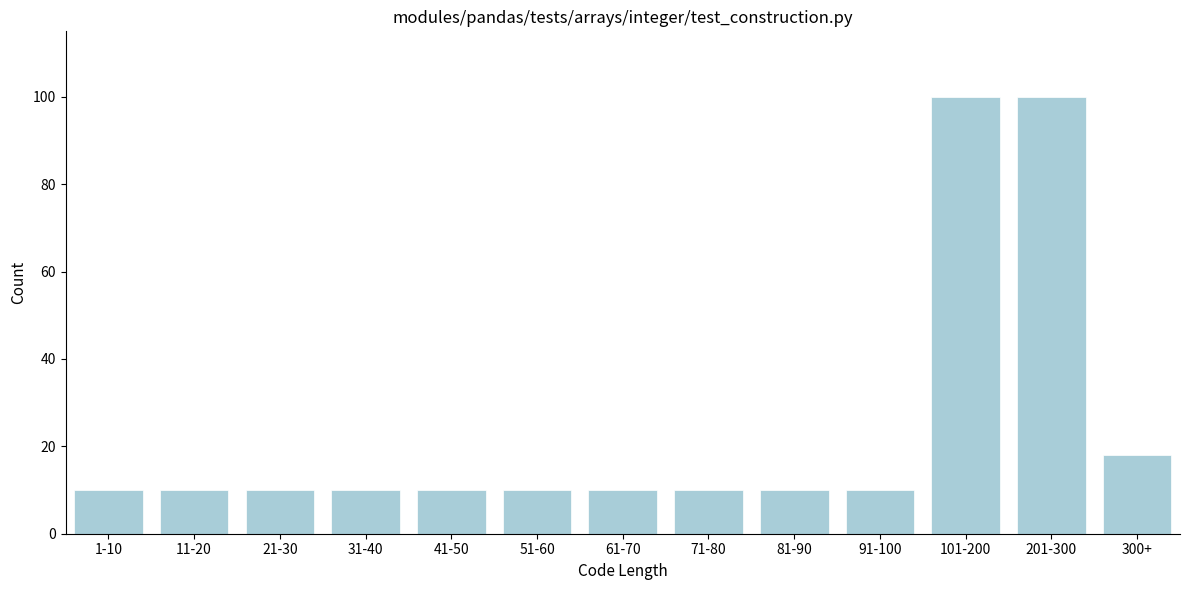

Reading right to left, what are all the values shown in this chart?

300+=18	201-300=100	101-200=100	91-100=10	81-90=10	71-80=10	61-70=10	51-60=10	41-50=10	31-40=10	21-30=10	11-20=10	1-10=10